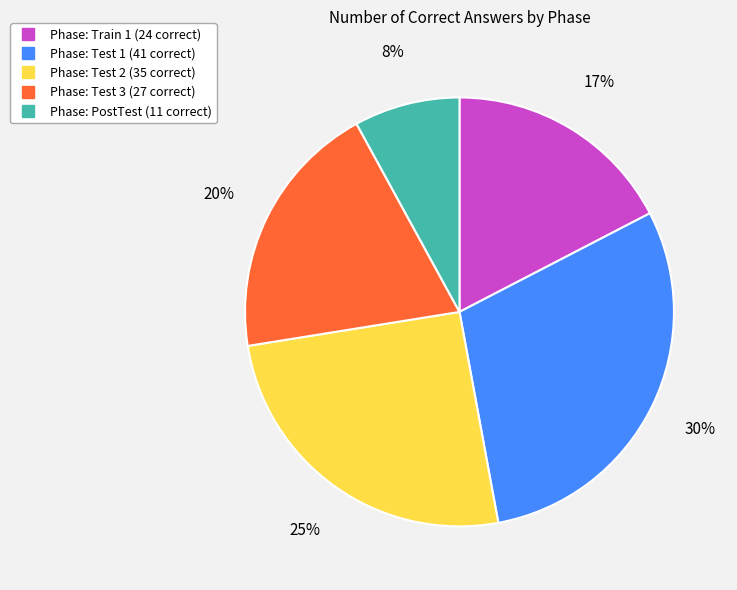

Does any single category account for the majority?

No